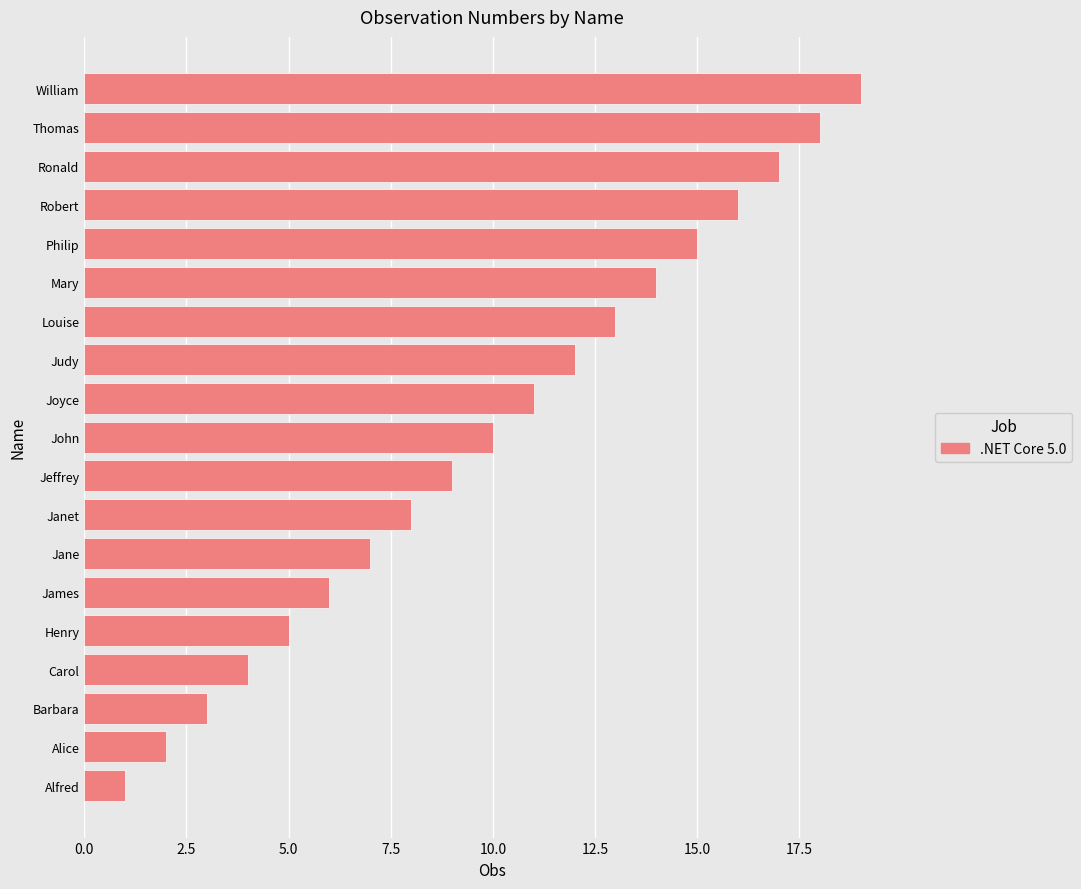

What is the difference between the maximum and second lowest values?

17